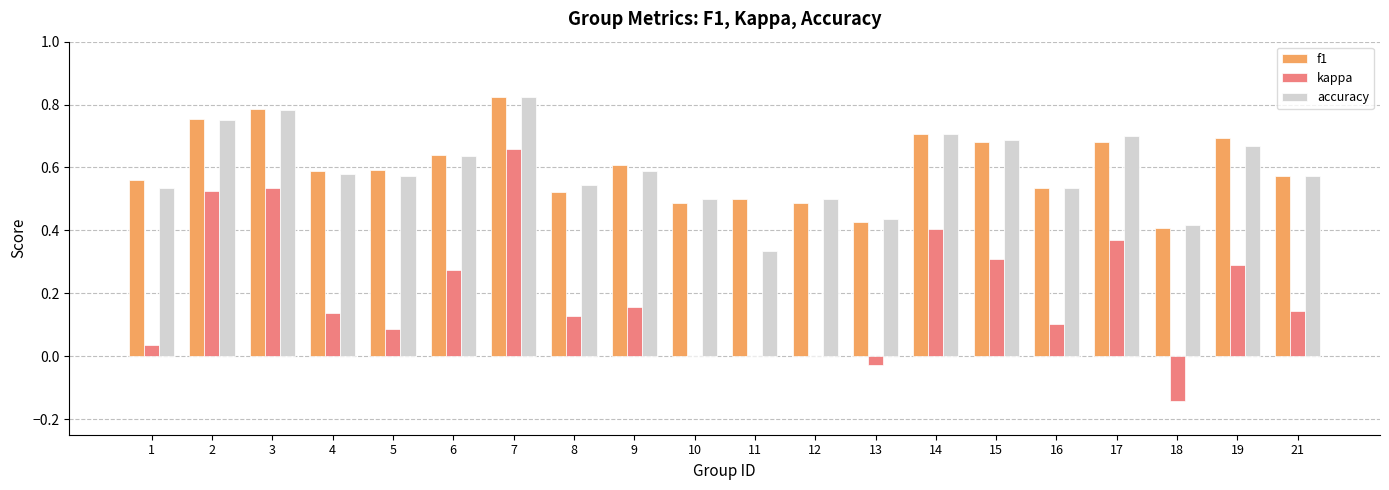

What is the sum of all f1 values?

12.0